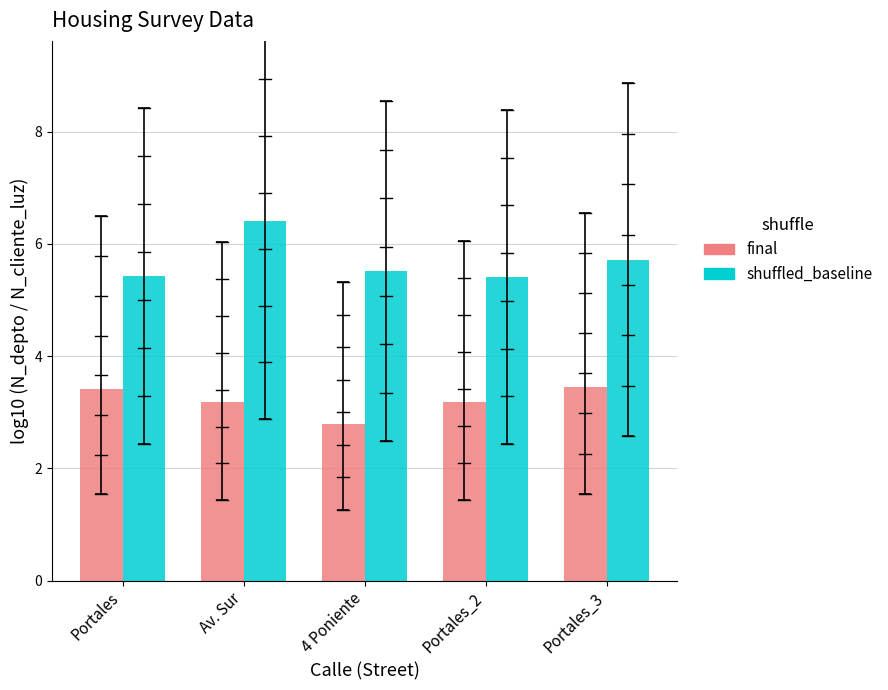

What is the difference between the maximum and minimum values in the shuffled_baseline series?

1.0